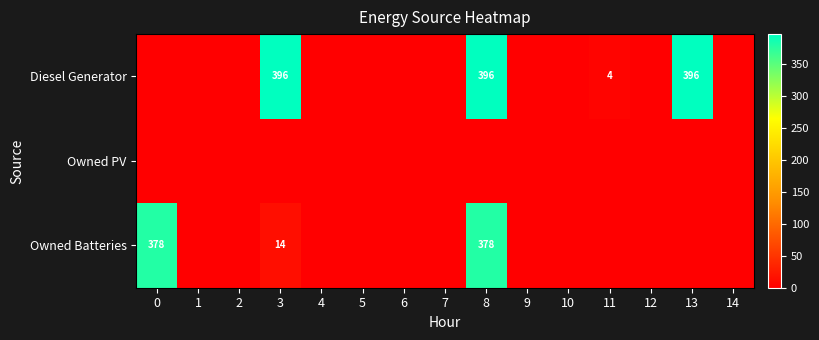

How many data points does each series have?

15